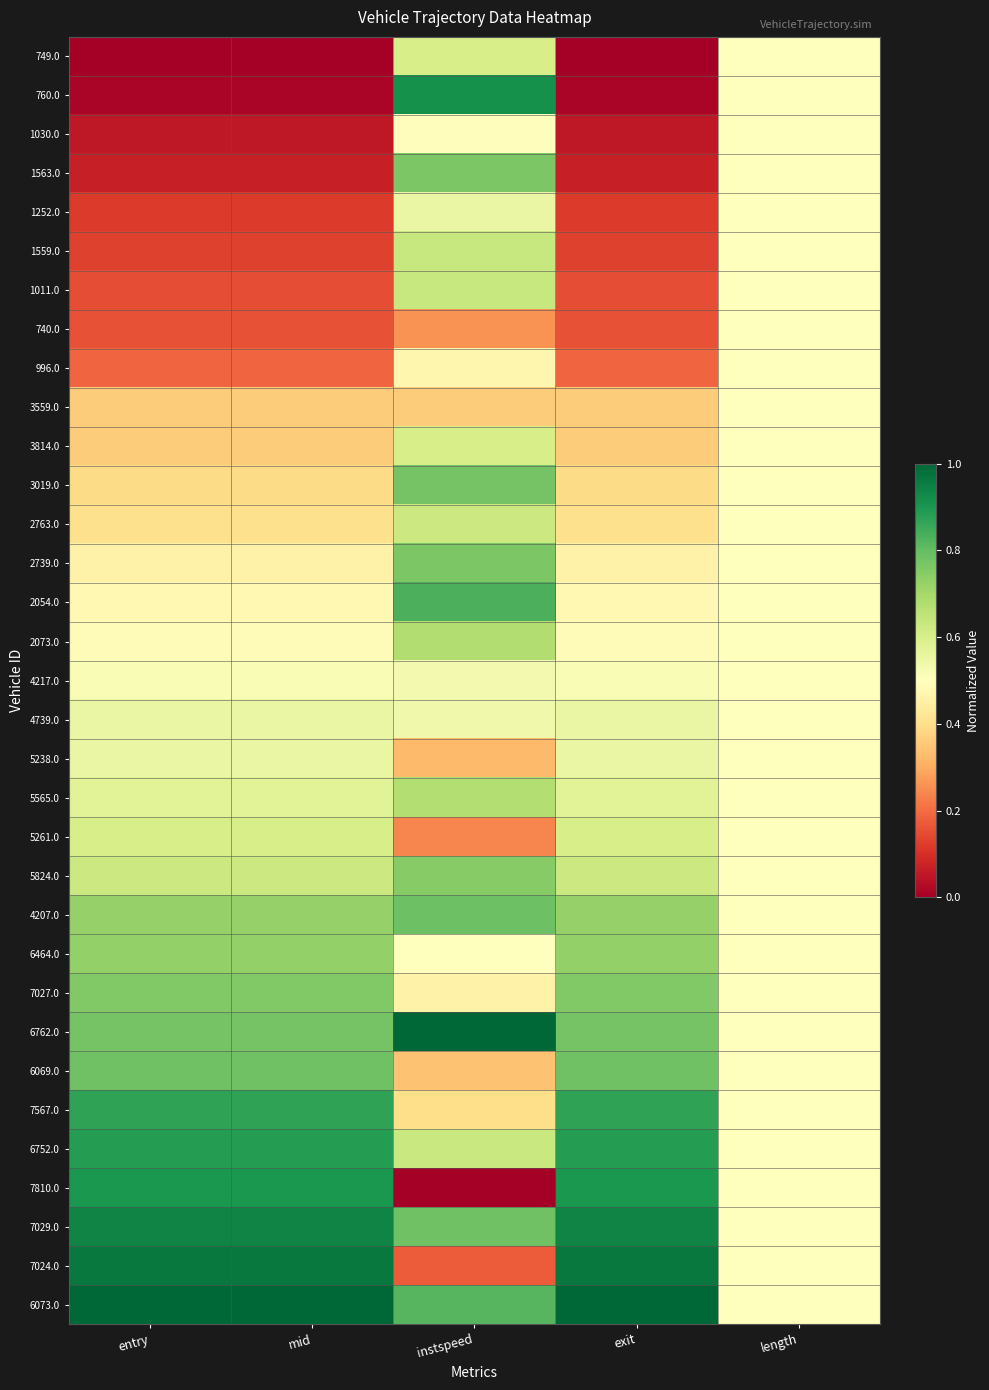

Reading right to left, transcribe all the data shown in this chart.

749.0: length=0.5	exit=0.0	instspeed=0.6	mid=0.0	entry=0.0
760.0: length=0.5	exit=0.0	instspeed=0.9	mid=0.0	entry=0.0
1030.0: length=0.5	exit=0.1	instspeed=0.5	mid=0.1	entry=0.1
1563.0: length=0.5	exit=0.1	instspeed=0.8	mid=0.1	entry=0.1
1252.0: length=0.5	exit=0.1	instspeed=0.6	mid=0.1	entry=0.1
1559.0: length=0.5	exit=0.1	instspeed=0.6	mid=0.1	entry=0.1
1011.0: length=0.5	exit=0.2	instspeed=0.6	mid=0.2	entry=0.2
740.0: length=0.5	exit=0.2	instspeed=0.3	mid=0.2	entry=0.2
996.0: length=0.5	exit=0.2	instspeed=0.5	mid=0.2	entry=0.2
3559.0: length=0.5	exit=0.4	instspeed=0.4	mid=0.4	entry=0.4
3814.0: length=0.5	exit=0.4	instspeed=0.6	mid=0.4	entry=0.4
3019.0: length=0.5	exit=0.4	instspeed=0.8	mid=0.4	entry=0.4
2763.0: length=0.5	exit=0.4	instspeed=0.6	mid=0.4	entry=0.4
2739.0: length=0.5	exit=0.5	instspeed=0.8	mid=0.5	entry=0.5
2054.0: length=0.5	exit=0.5	instspeed=0.8	mid=0.5	entry=0.5
2073.0: length=0.5	exit=0.5	instspeed=0.7	mid=0.5	entry=0.5
4217.0: length=0.5	exit=0.5	instspeed=0.5	mid=0.5	entry=0.5
4739.0: length=0.5	exit=0.6	instspeed=0.5	mid=0.6	entry=0.6
5238.0: length=0.5	exit=0.6	instspeed=0.3	mid=0.6	entry=0.6
5565.0: length=0.5	exit=0.6	instspeed=0.7	mid=0.6	entry=0.6
5261.0: length=0.5	exit=0.6	instspeed=0.2	mid=0.6	entry=0.6
5824.0: length=0.5	exit=0.6	instspeed=0.7	mid=0.6	entry=0.6
4207.0: length=0.5	exit=0.7	instspeed=0.8	mid=0.7	entry=0.7
6464.0: length=0.5	exit=0.7	instspeed=0.5	mid=0.7	entry=0.7
7027.0: length=0.5	exit=0.8	instspeed=0.5	mid=0.8	entry=0.8
6762.0: length=0.5	exit=0.8	instspeed=1.0	mid=0.8	entry=0.8
6069.0: length=0.5	exit=0.8	instspeed=0.3	mid=0.8	entry=0.8
7567.0: length=0.5	exit=0.9	instspeed=0.4	mid=0.9	entry=0.9
6752.0: length=0.5	exit=0.9	instspeed=0.6	mid=0.9	entry=0.9
7810.0: length=0.5	exit=0.9	instspeed=0.0	mid=0.9	entry=0.9
7029.0: length=0.5	exit=0.9	instspeed=0.8	mid=0.9	entry=0.9
7024.0: length=0.5	exit=1.0	instspeed=0.2	mid=1.0	entry=1.0
6073.0: length=0.5	exit=1.0	instspeed=0.8	mid=1.0	entry=1.0